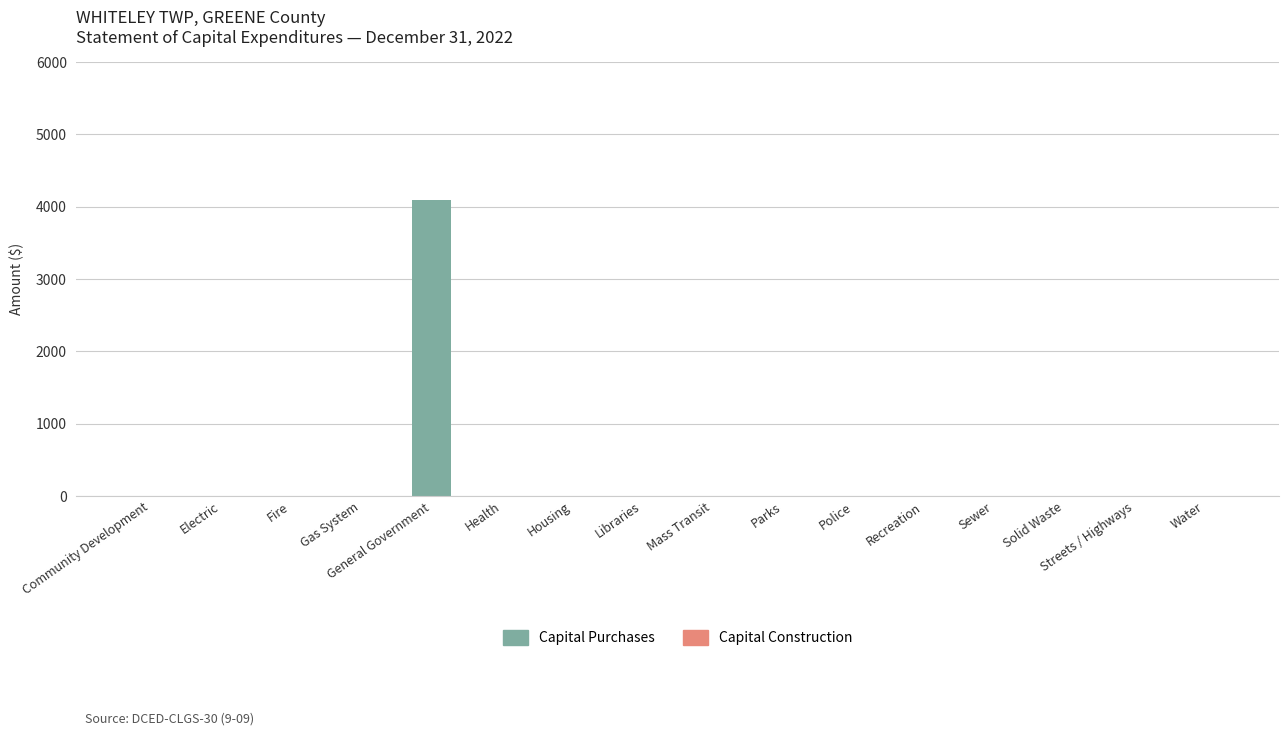

Between Police and General Government, which is larger?

General Government